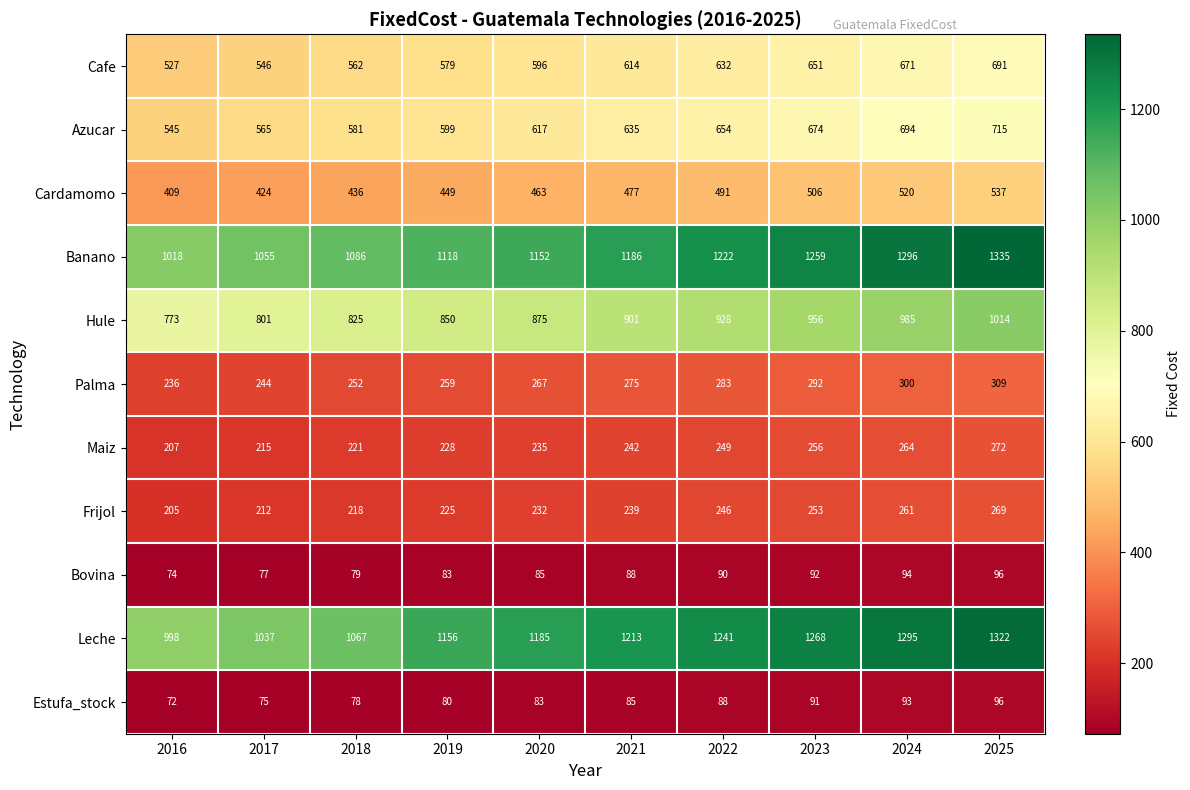

What is the greatest value displayed?

1335